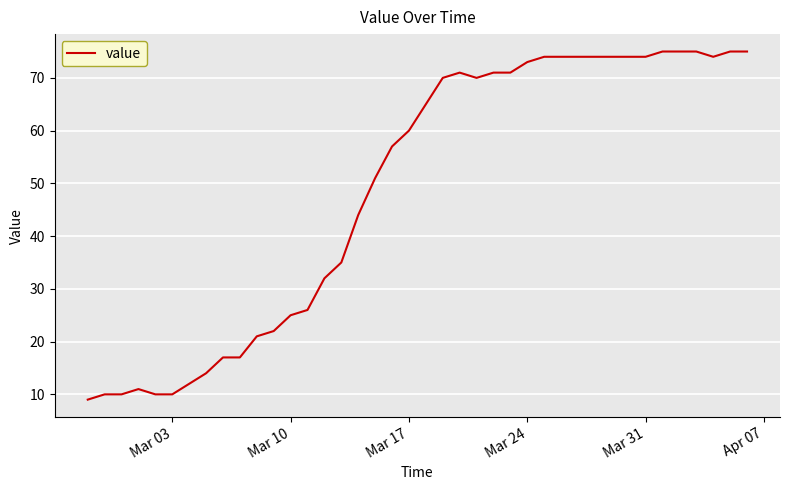

What is the difference between the maximum and minimum values?

66